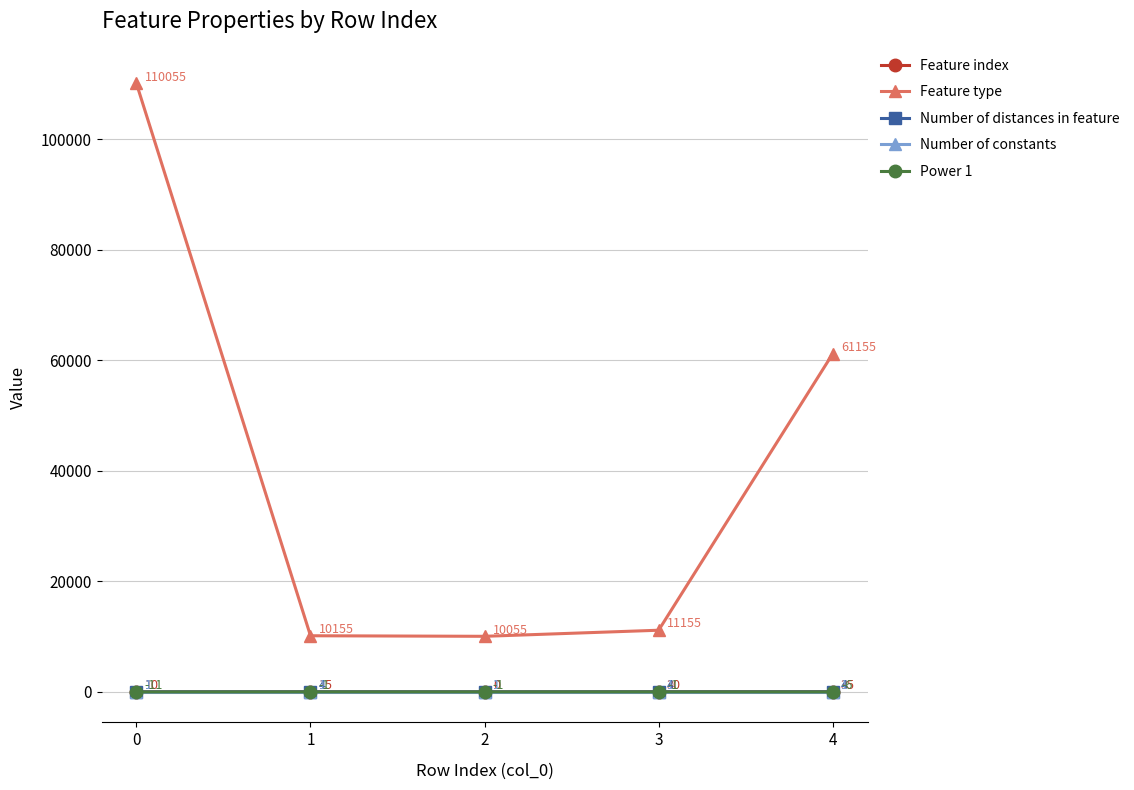

Is it true that Feature type equals 11155 at 3?

True